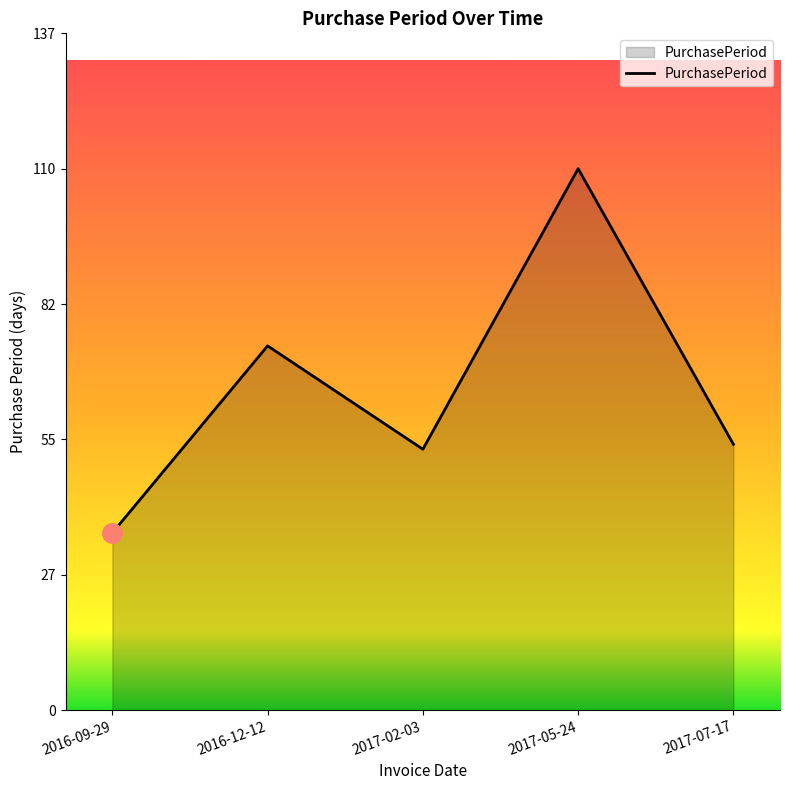

Count the number of data series in this chart.

1